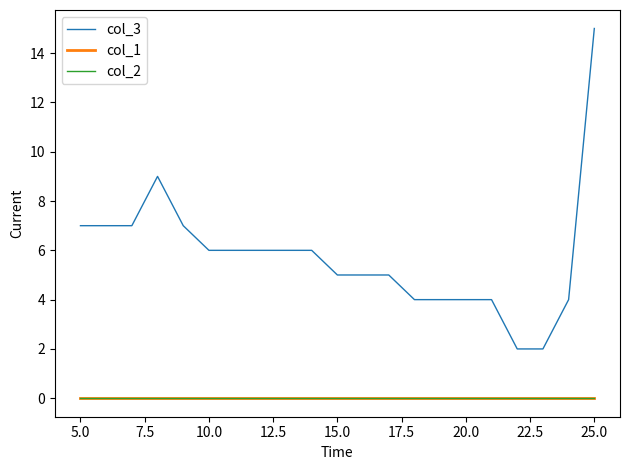

Does the chart have visible grid lines?

No